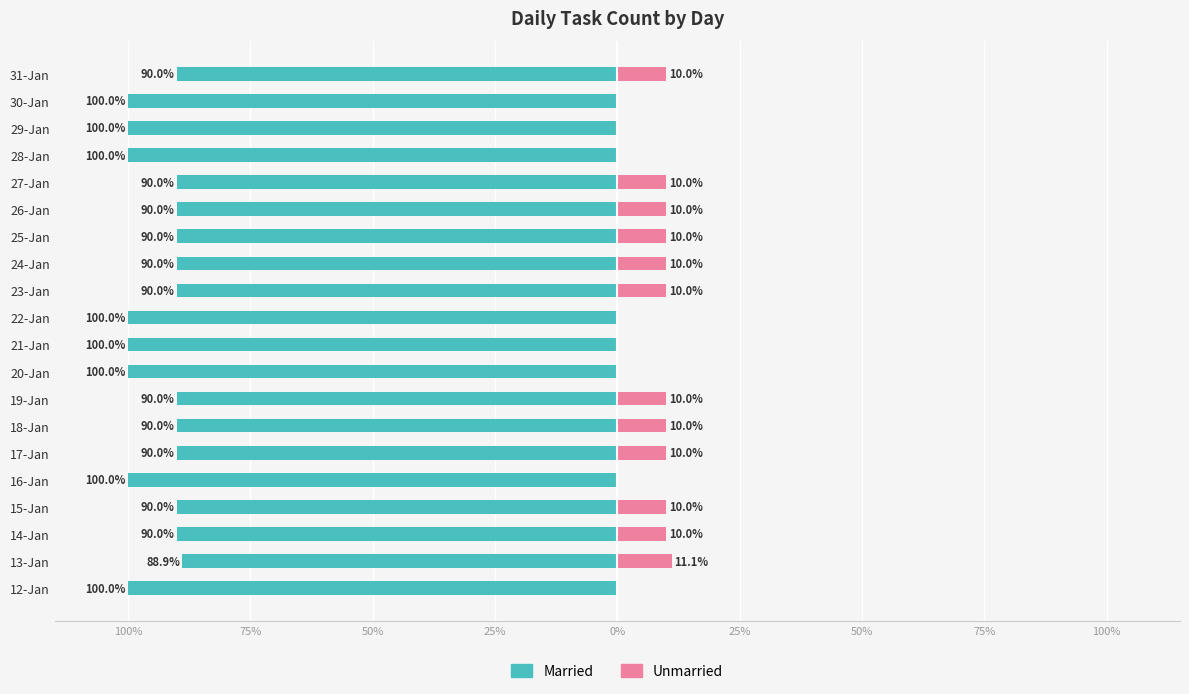

What is the average value of the Married series?

-93.9